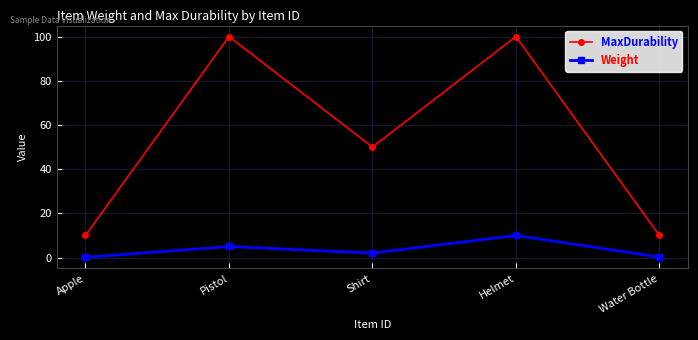

Which series has the largest range (max minus min)?

MaxDurability